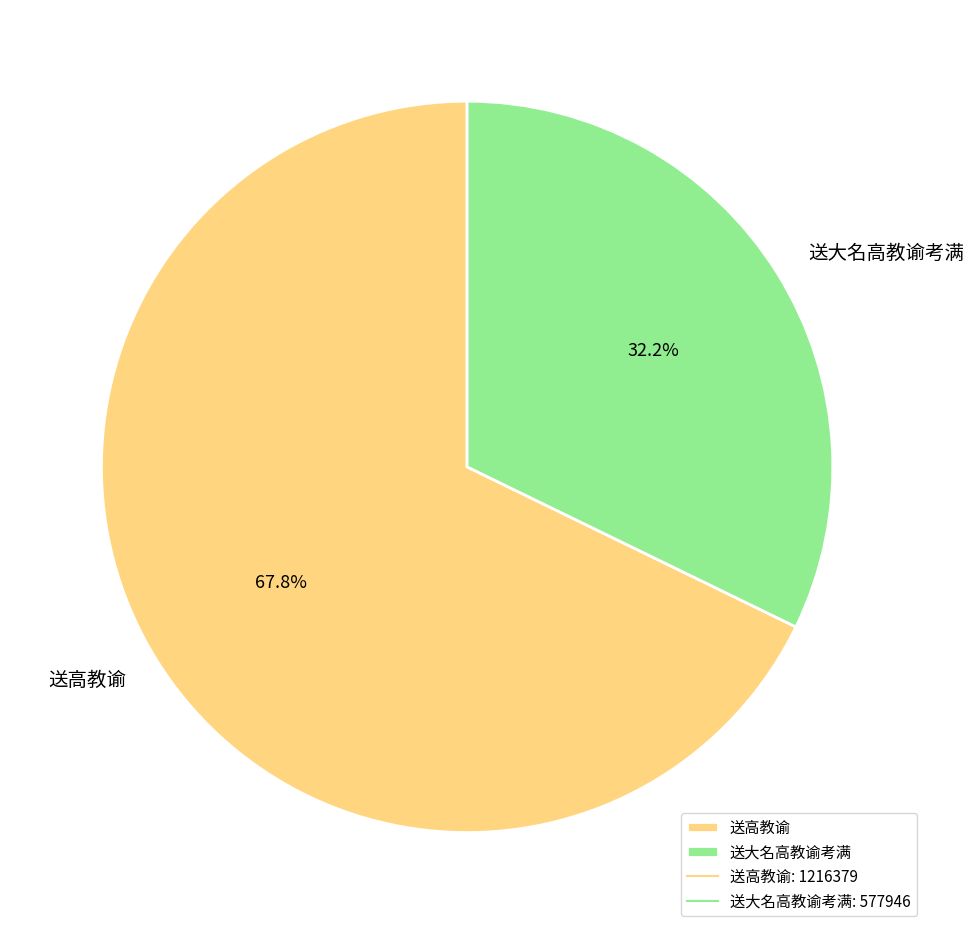

True or false: 送高教谕 accounts for 68% of the total.

True